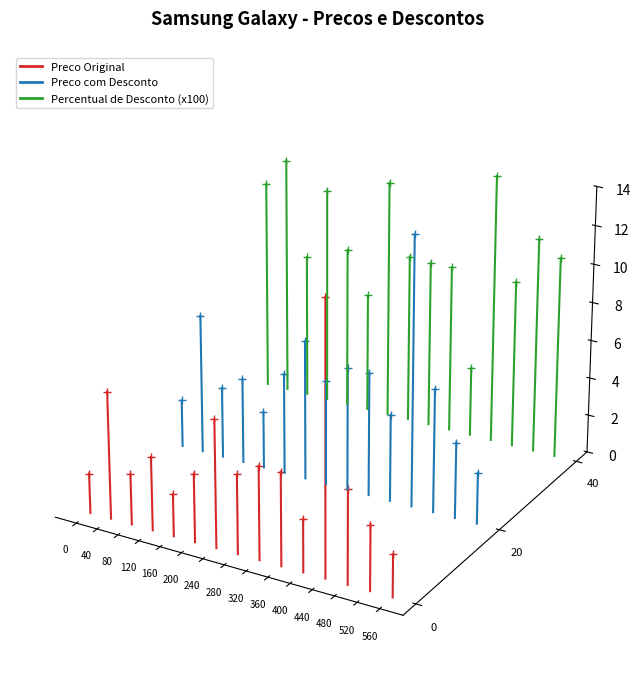

Rank the series at 560 from lowest to highest value.

Preco Original, Preco com Desconto, Percentual de Desconto (x100)